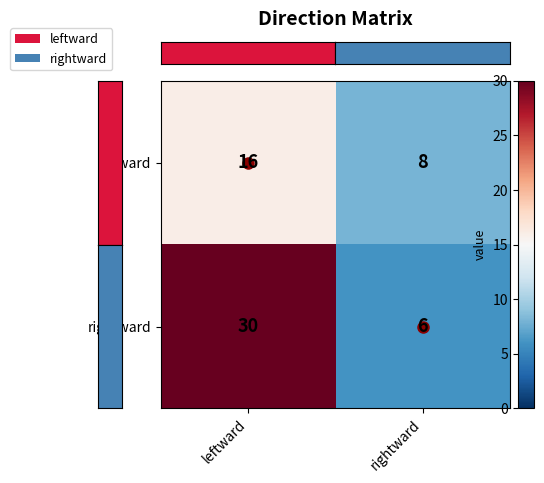

Which label corresponds to the smallest value in the chart?

rightward